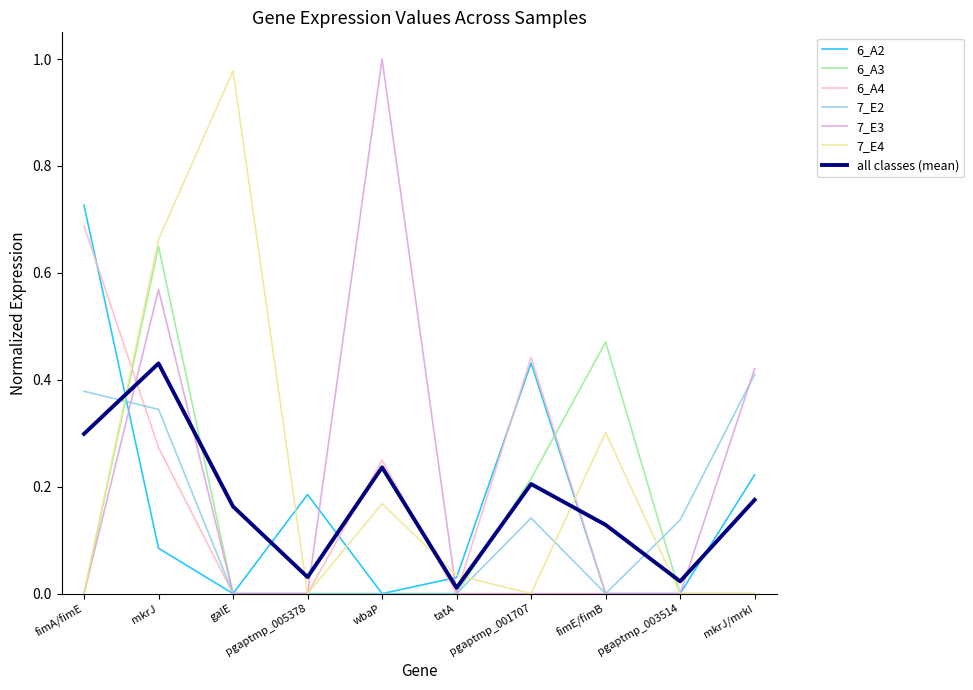

After their last crossing, which series has the higher values: all classes (mean) or 7_E3?

7_E3